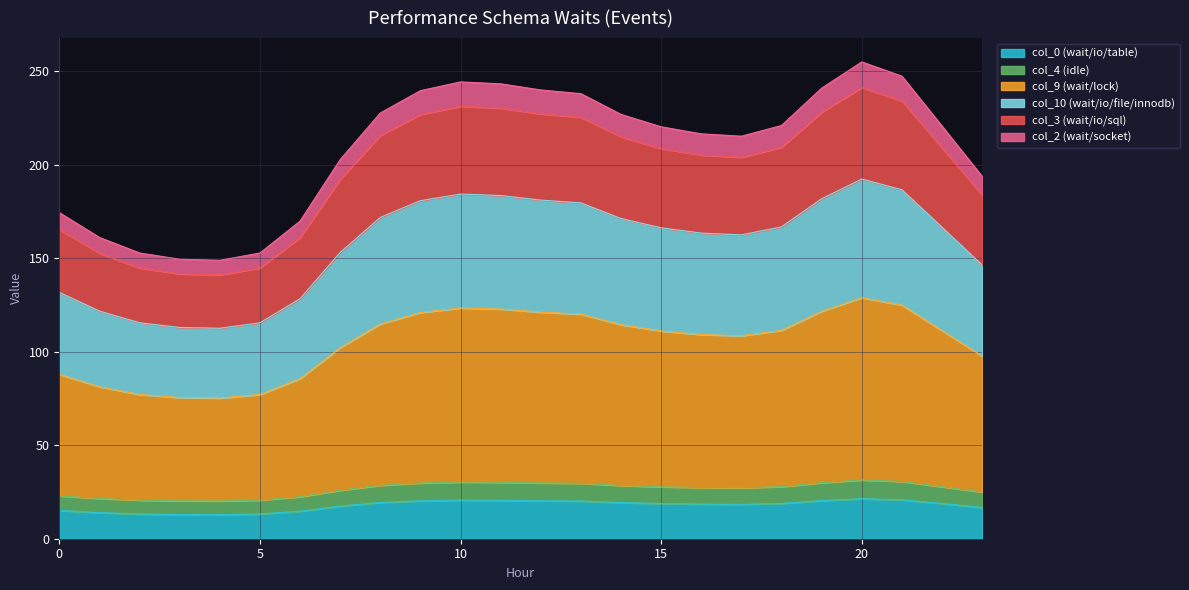

The col_0 (wait/io/table) series shows 20.6 at 10. True or false?

True